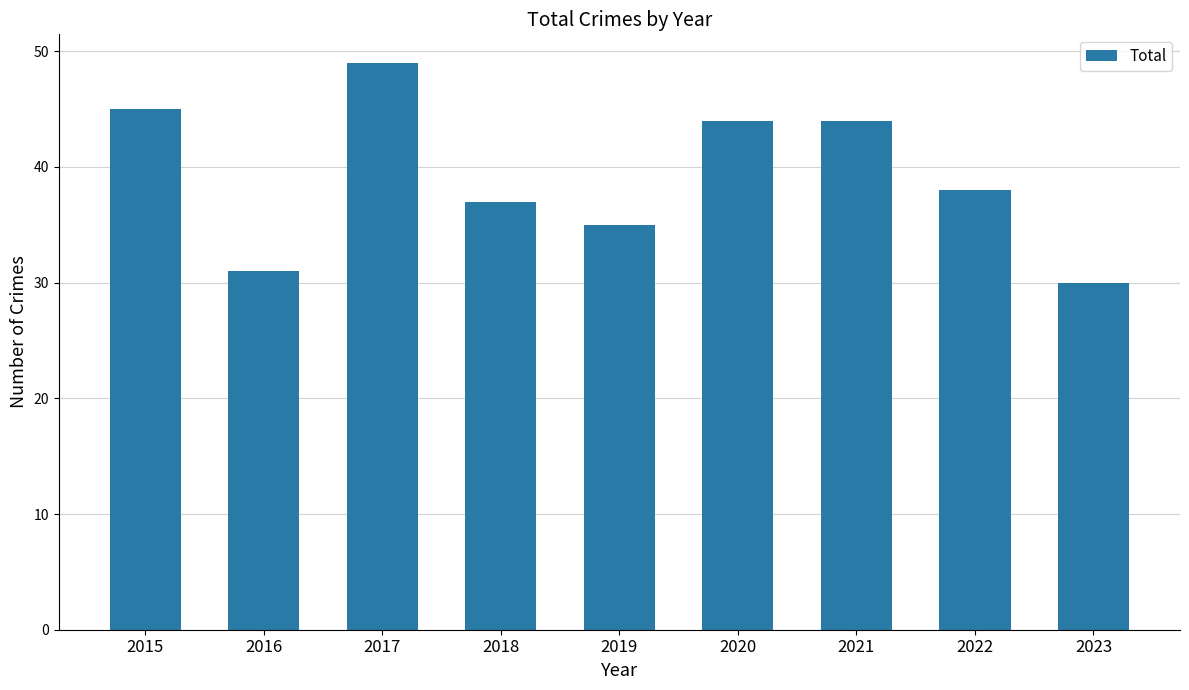

What is the average value?

39